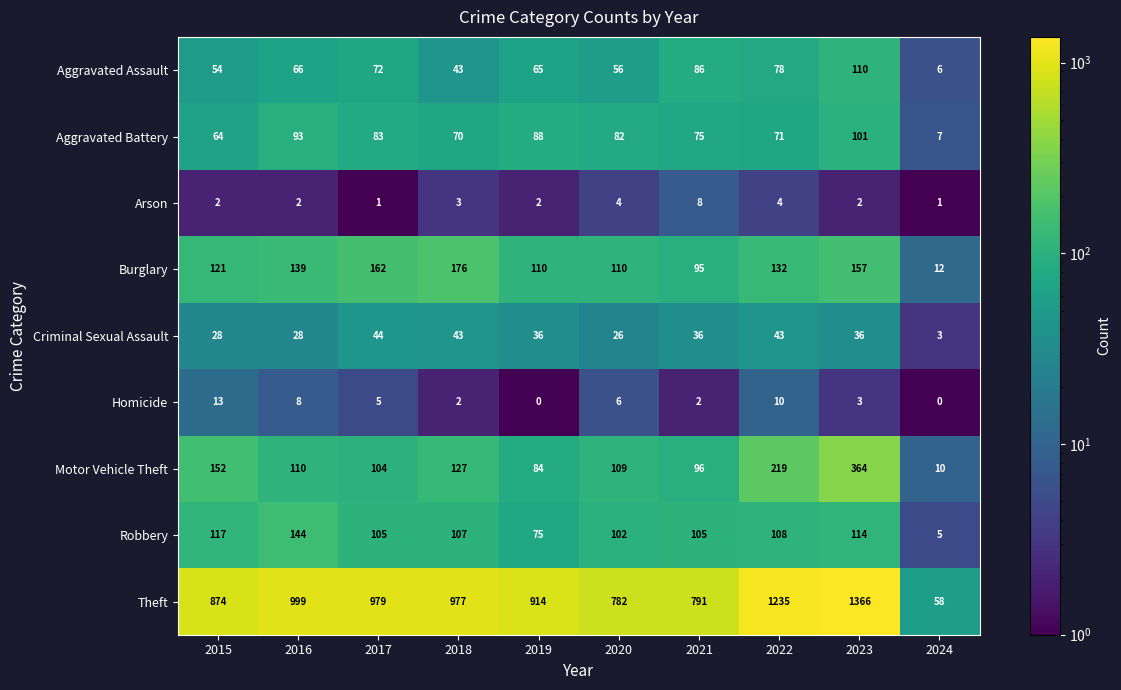

Is the value of Theft at 2019 greater than the value of Motor Vehicle Theft at 2015?

Yes